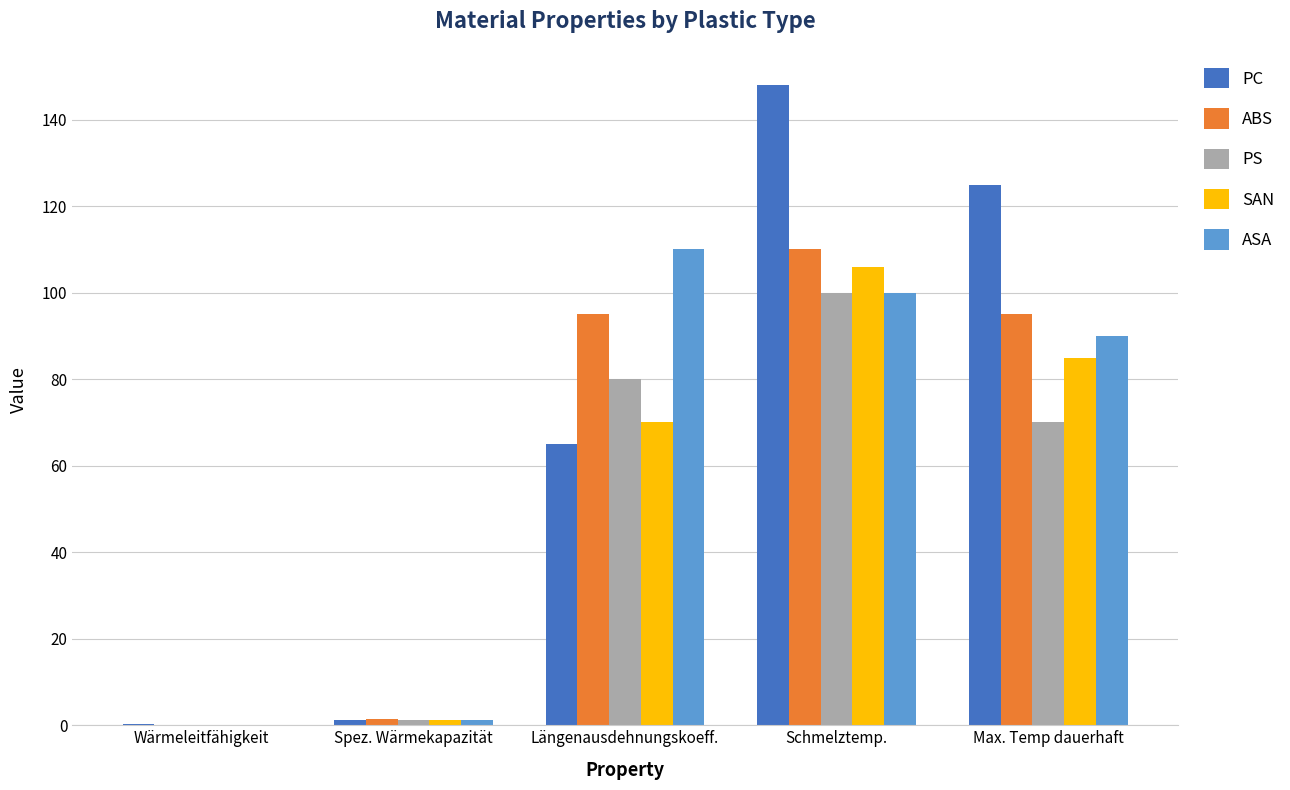

What is the total value across all series at Schmelztemp.?

564.0